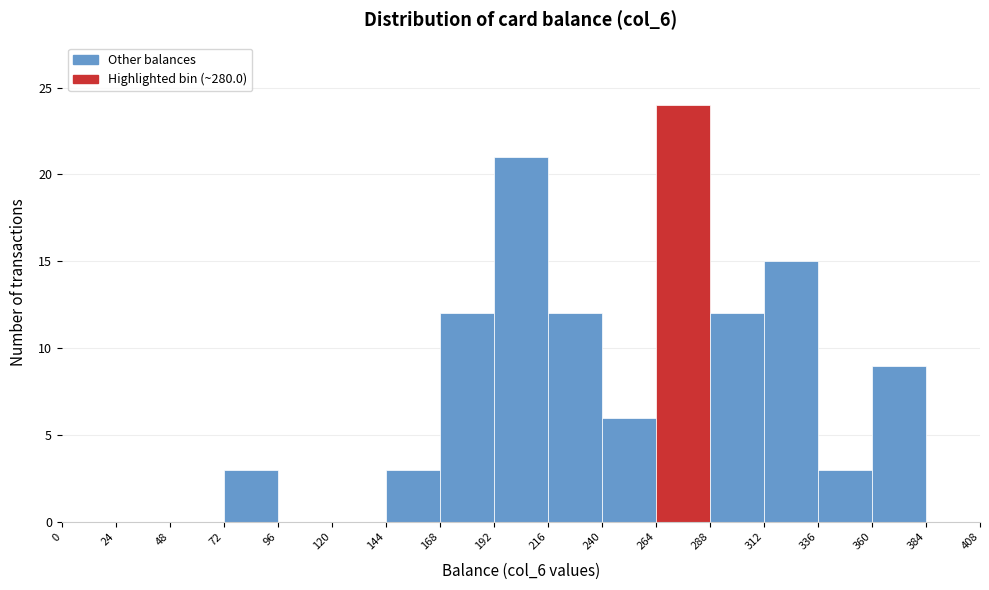

Reading left to right, list every bar in this chart as the range it spans on the x-axis followed by its height. The values are not printed on the chart, so give them approximately, as read against the axis.

0 to 24: 0
24 to 48: 0
48 to 72: 0
72 to 96: 3
96 to 120: 0
120 to 144: 0
144 to 168: 3
168 to 192: 12
192 to 216: 21
216 to 240: 12
240 to 264: 6
264 to 288: 24
288 to 312: 12
312 to 336: 15
336 to 360: 3
360 to 384: 9
384 to 408: 0